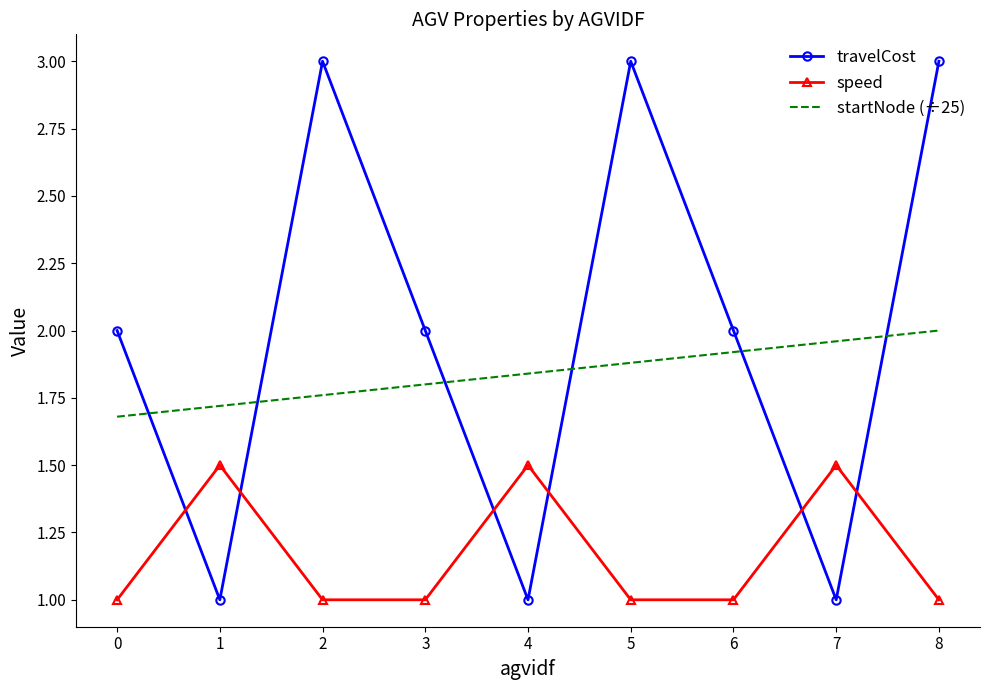

What is the sum of the travelCost values at 0 and 5?

5.0